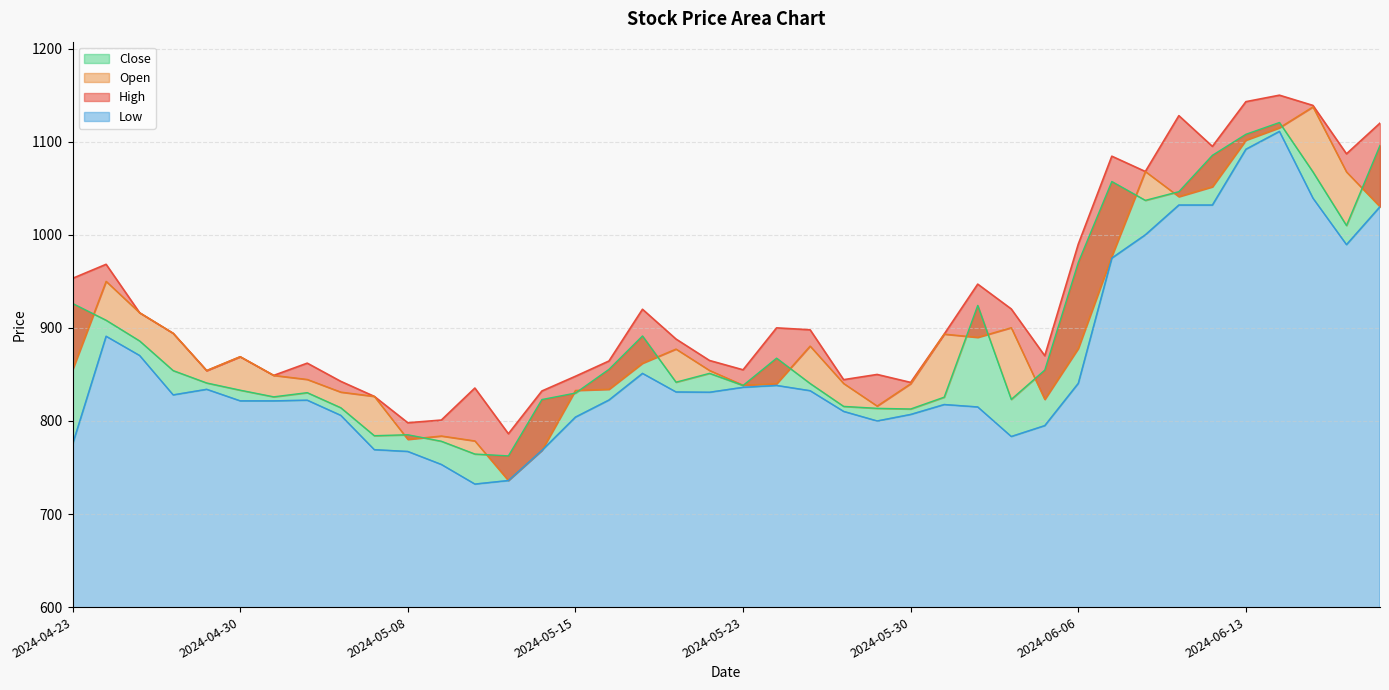

The value of Open at 2024-04-23 is 1478.0. True or false?

False